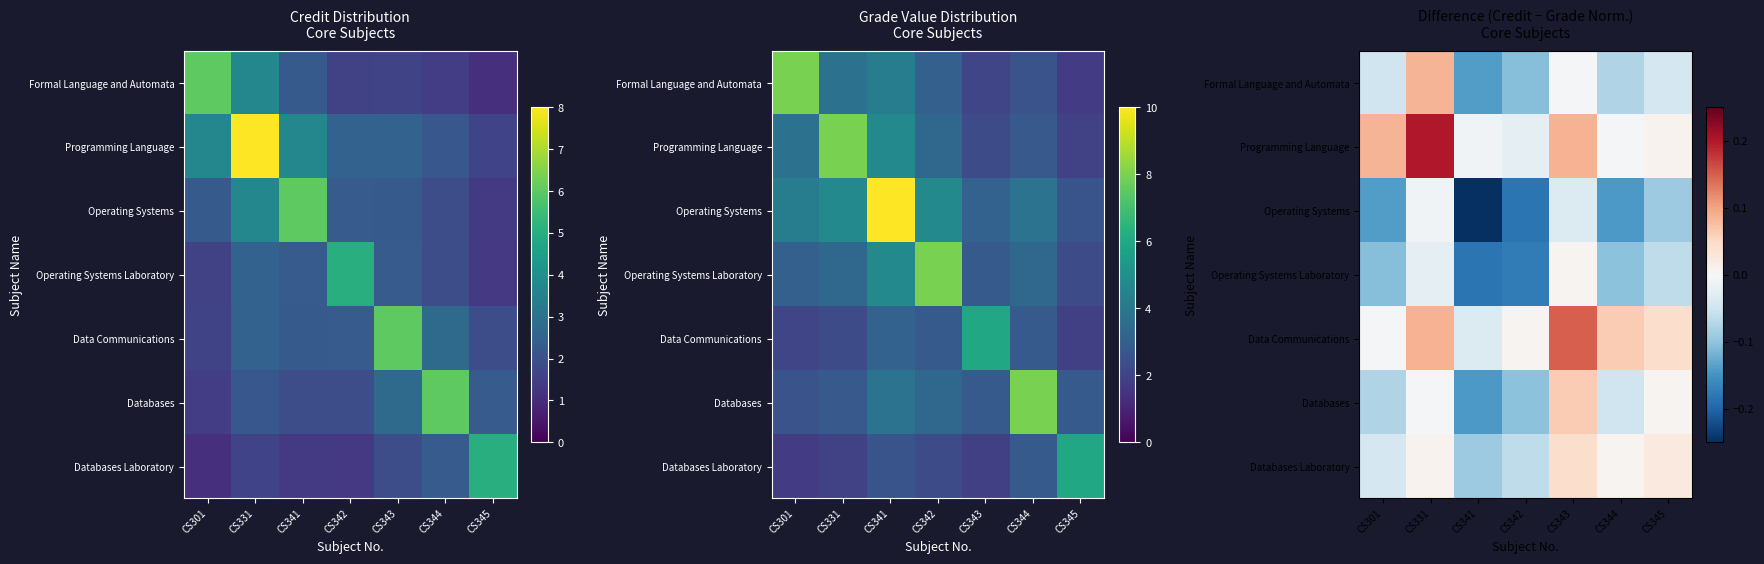

What is the sum of all Databases values?

-0.3